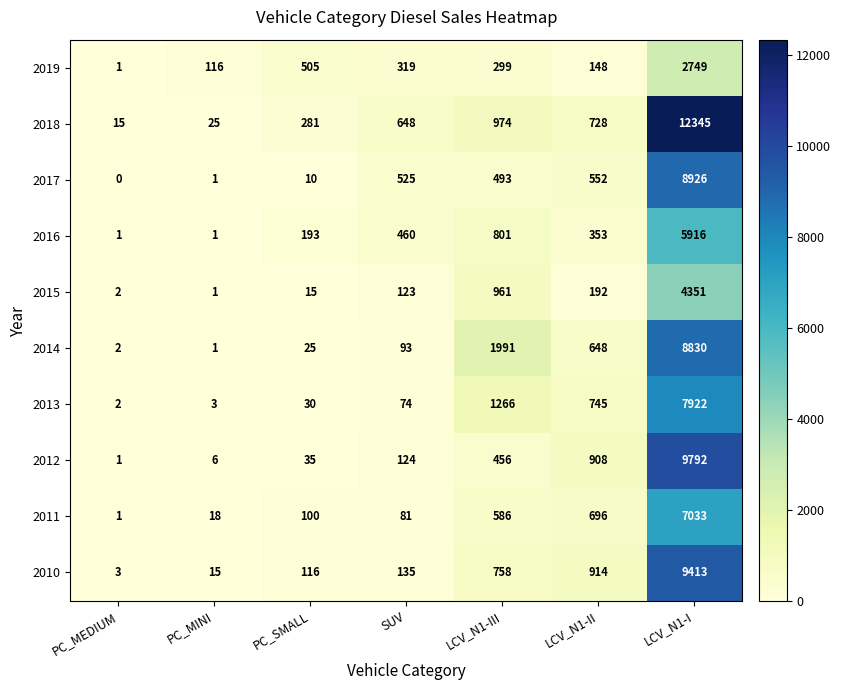

Rank the series at LCV_N1-II from highest to lowest value.

2010, 2012, 2013, 2018, 2011, 2014, 2017, 2016, 2015, 2019